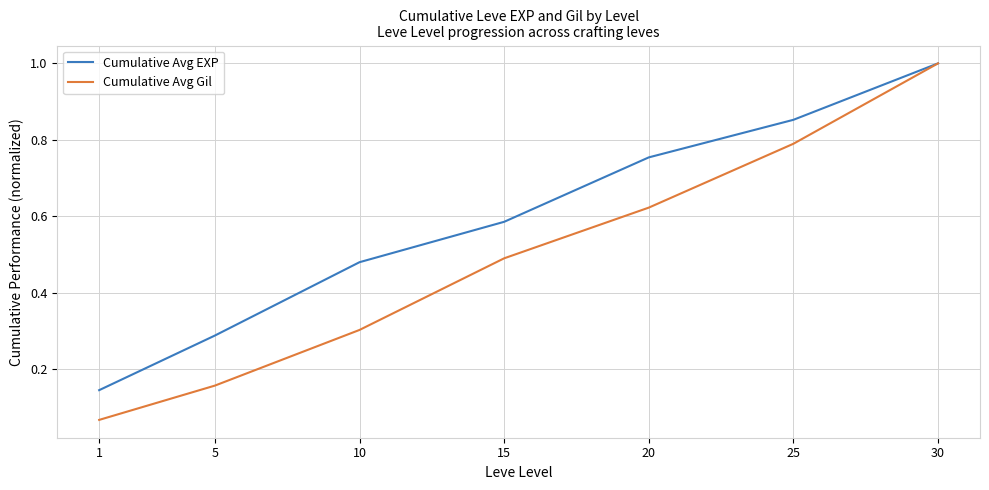

True or false: Cumulative Avg Gil has a value of 0.6 at 30.

False